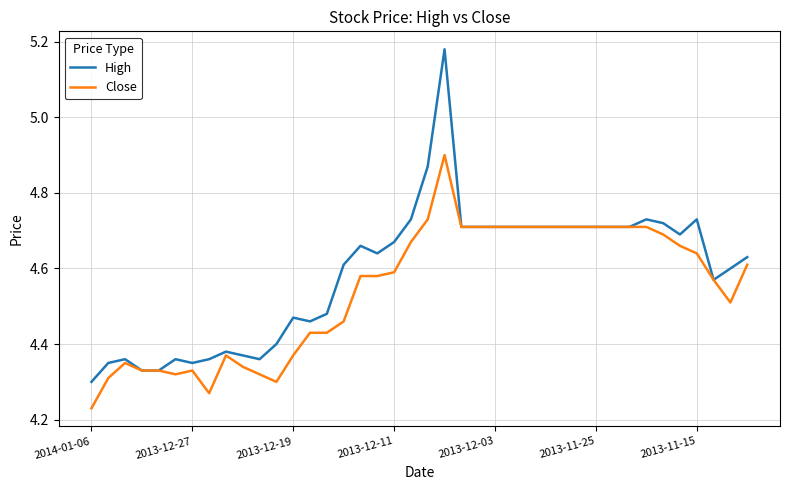

List the series in order of their peak value, highest first.

High, Close